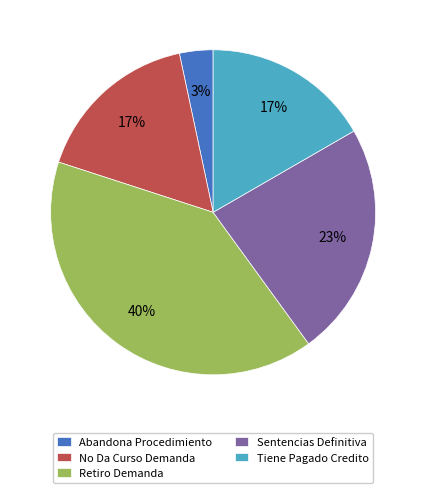

To the nearest percent, what portion does Abandona Procedimiento represent?

3%